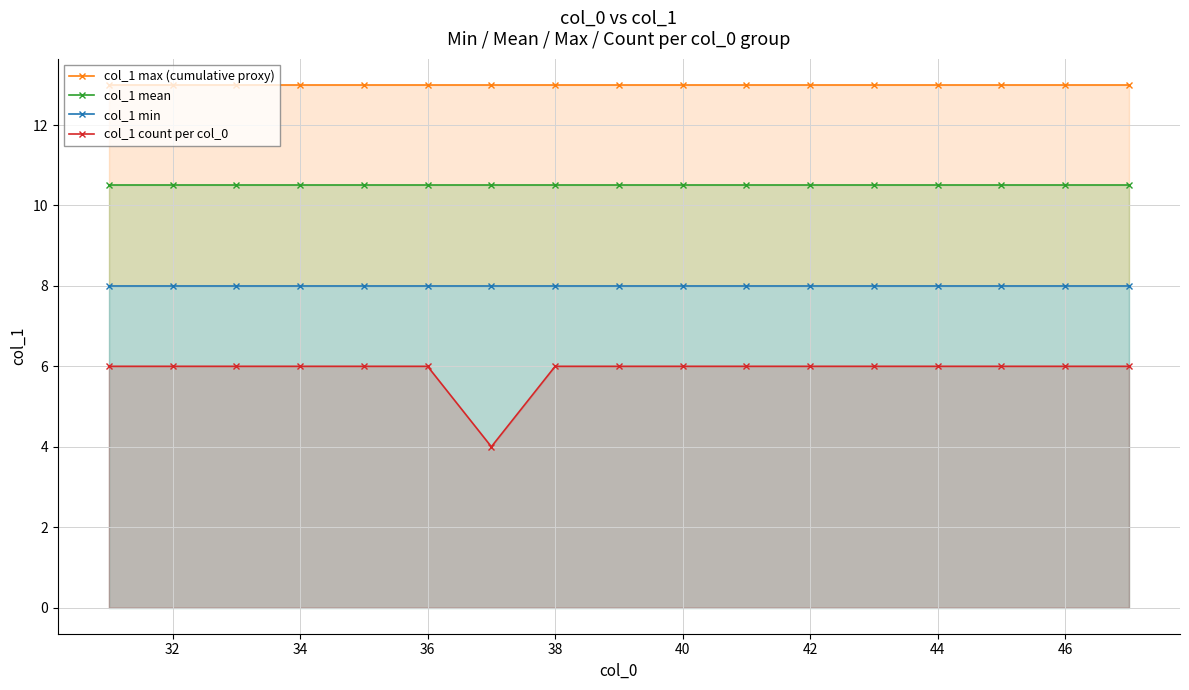

Which series has the largest total across all categories?

col_1 max (cumulative proxy)